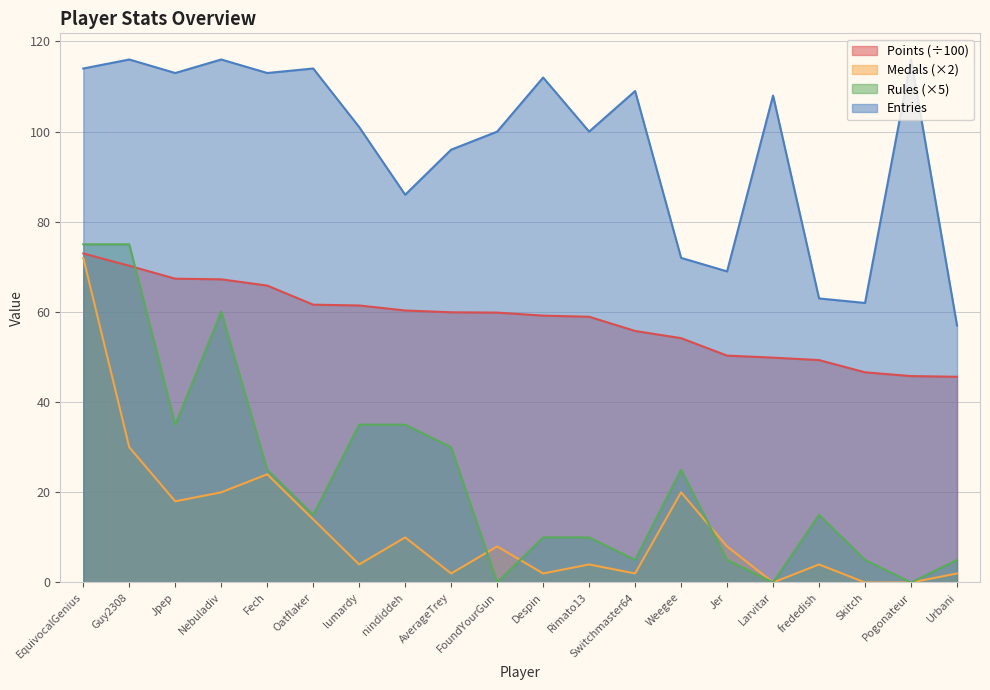

True or false: Points and Entries intersect in this chart.

False